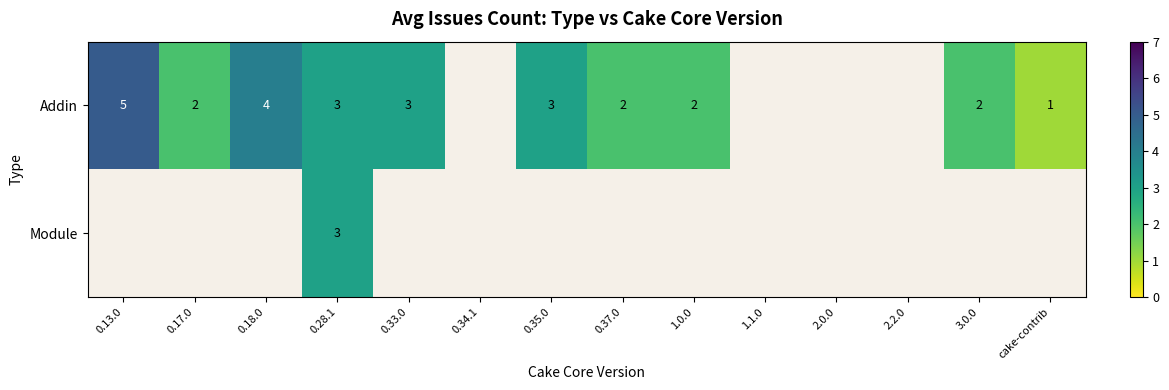

True or false: Module has a value of 3 at 0.28.1.

True